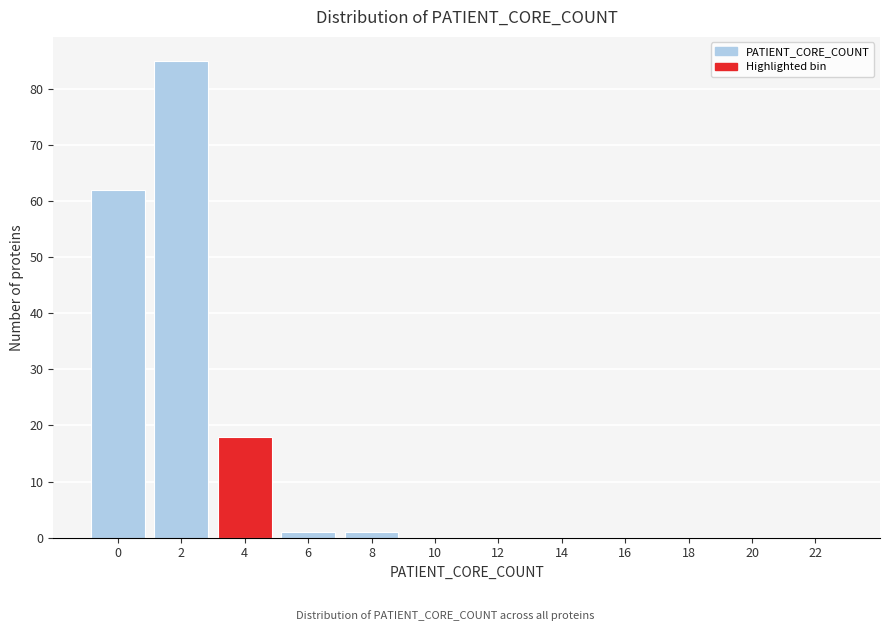

Reading right to left, extract all data points from this chart.

22=0	20=0	18=0	16=0	14=0	12=0	10=0	8=1	6=1	4=18	2=85	0=62